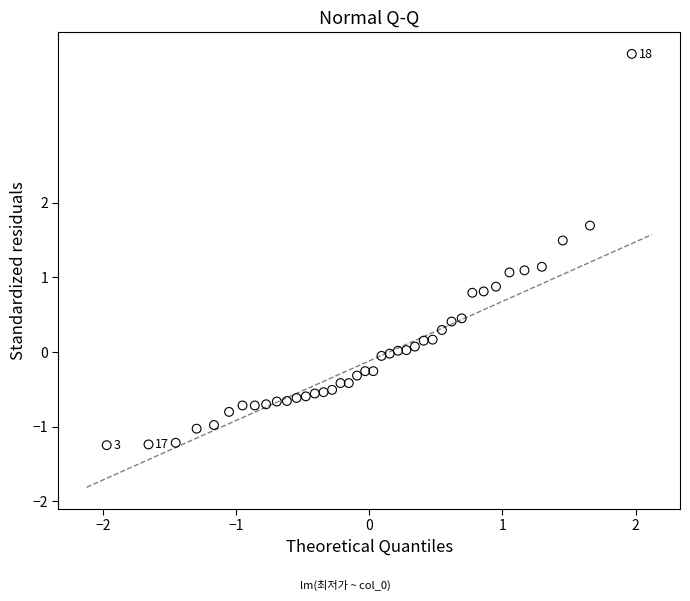

What is the range of Y values (max minus min)?

5.2